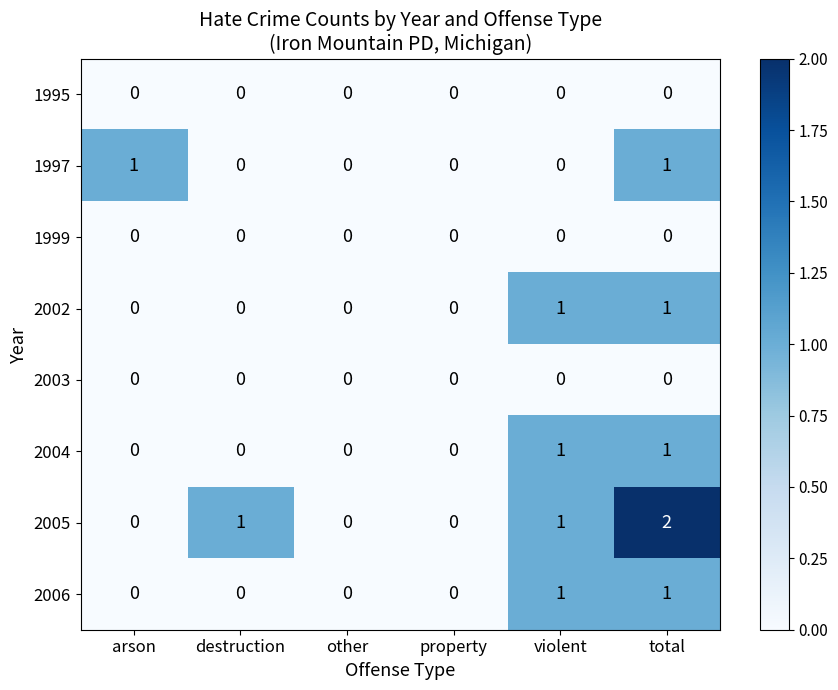

Which category has the highest value across all series?

total